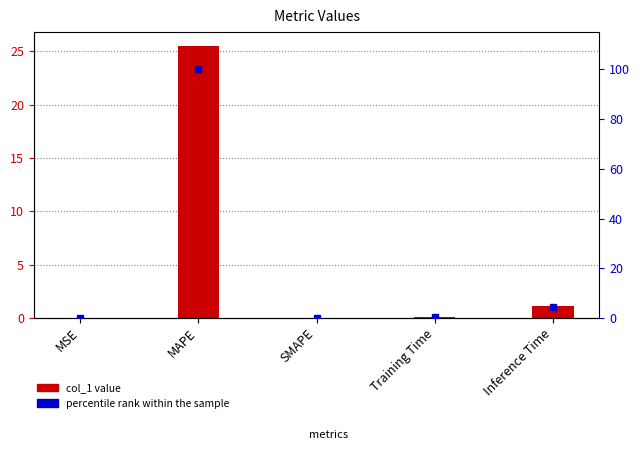

What is the label of the 1st bar from the right?

Inference Time